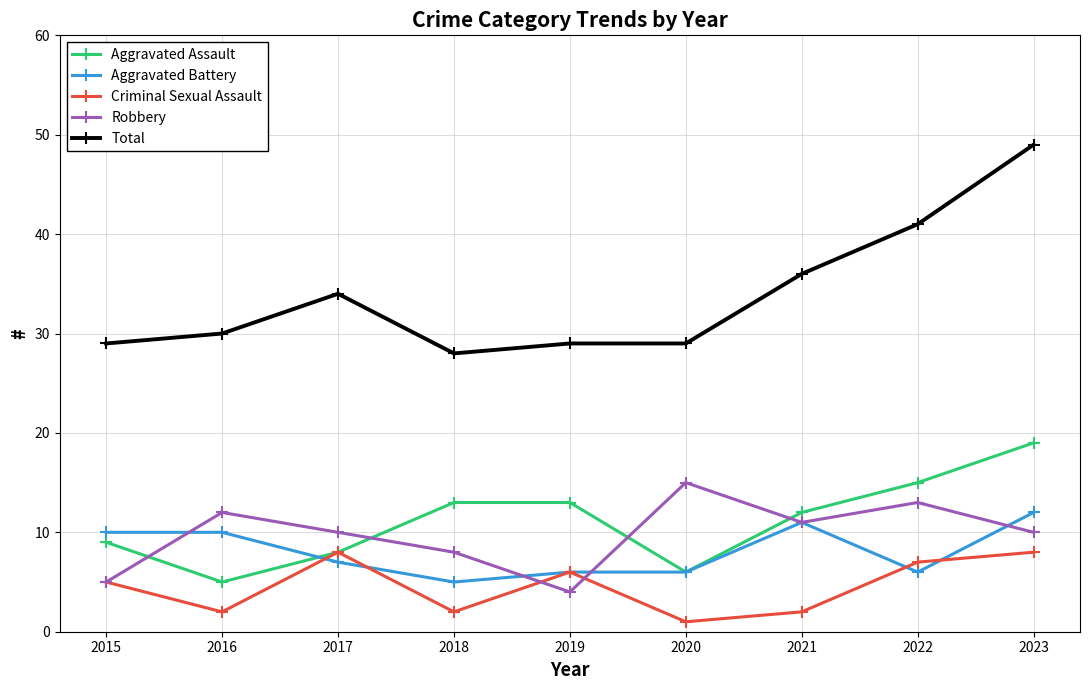

What is the total value across all series at 2015?

58